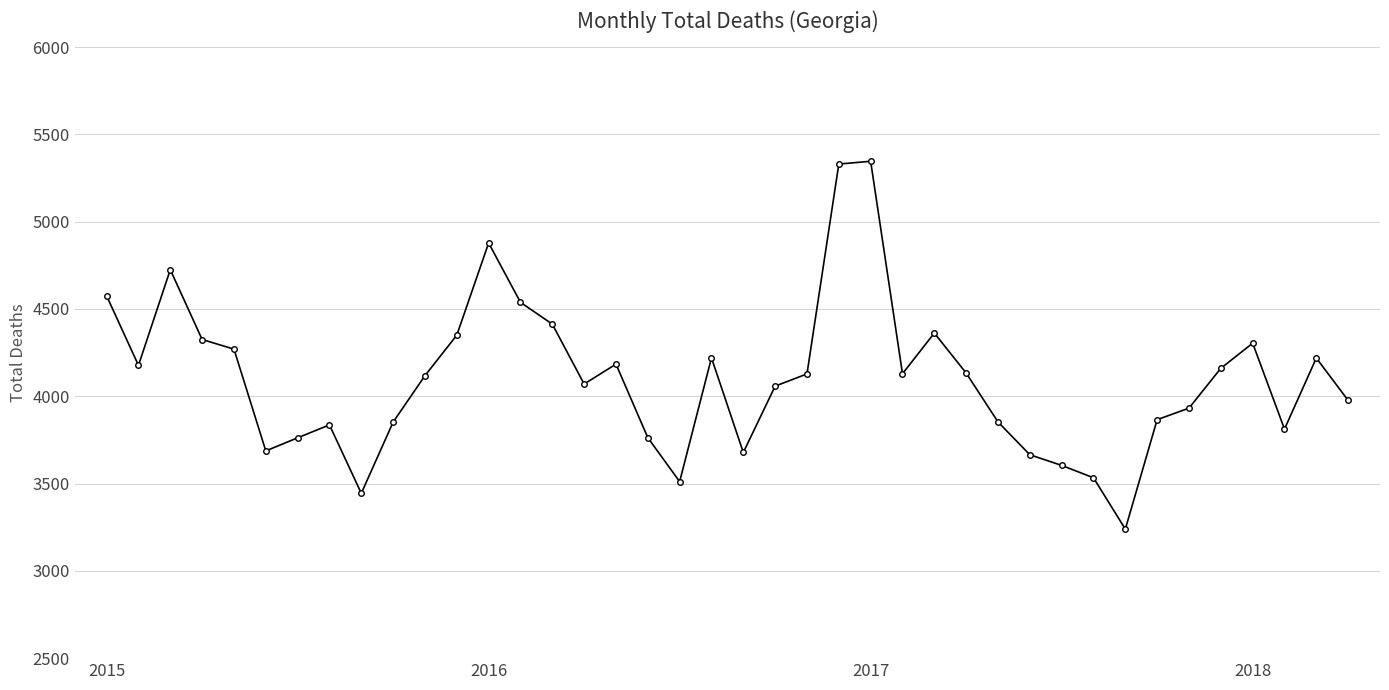

True or false: there are more than 0 points higher than both neighbors.

True